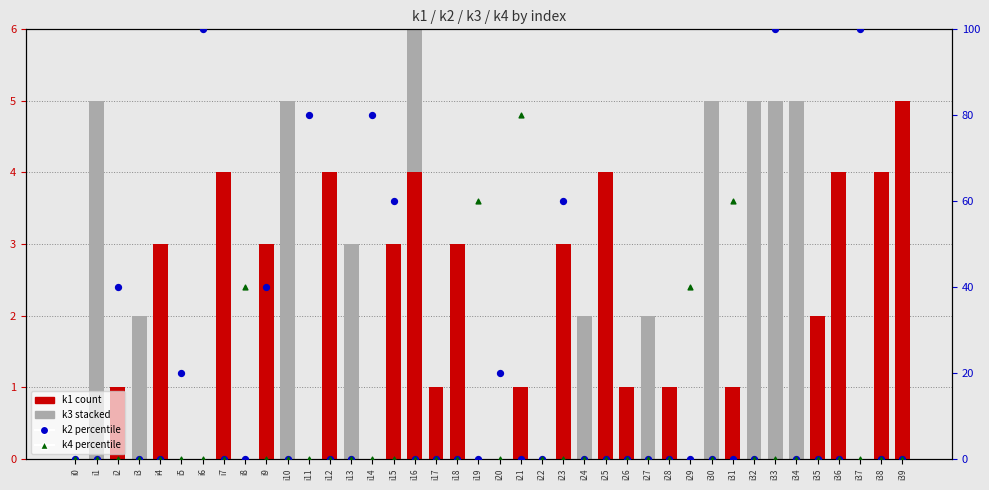

Which series has the largest total across all categories?

k2